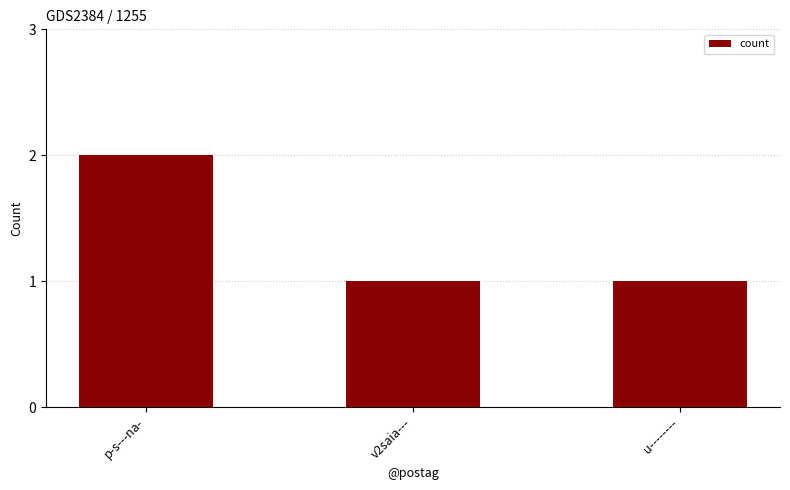

What is the ratio of the value at v2saia--- to the value at u--------?

1.0